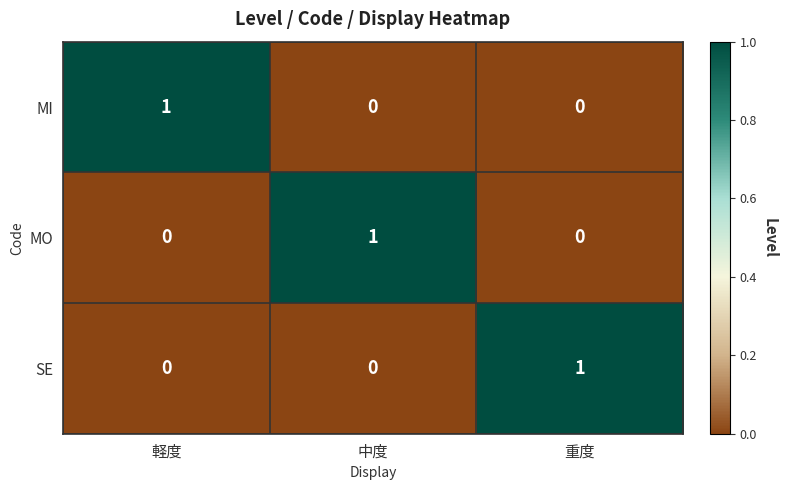

Count the SE values in the range 0 to 1.

3